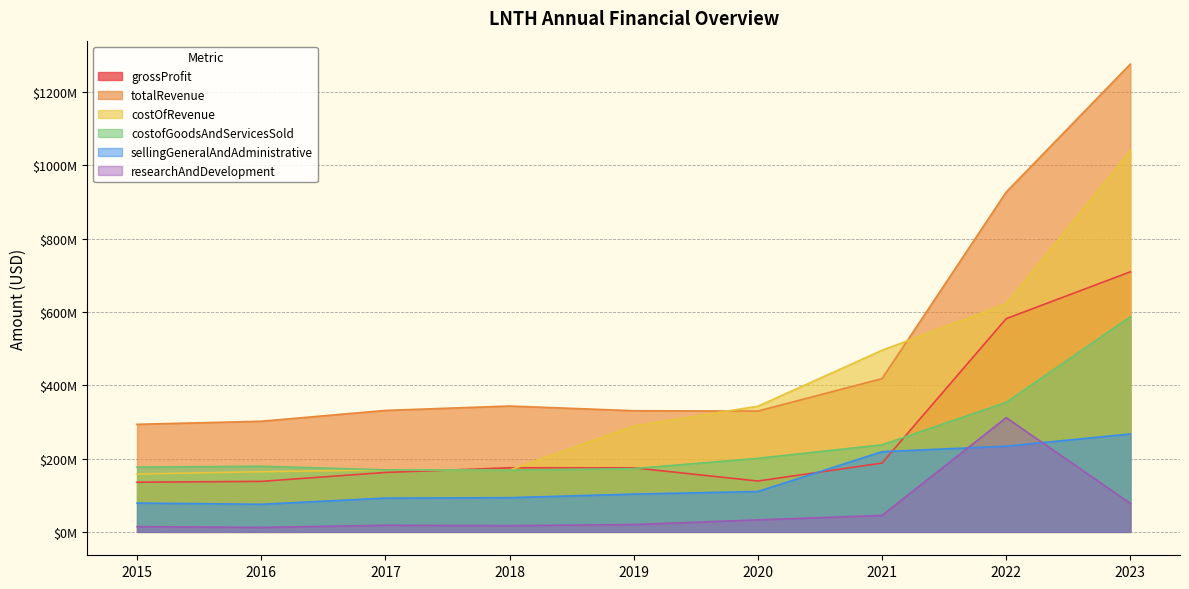

The value of sellingGeneralAndAdministrative at 2023 is 408131309. True or false?

False